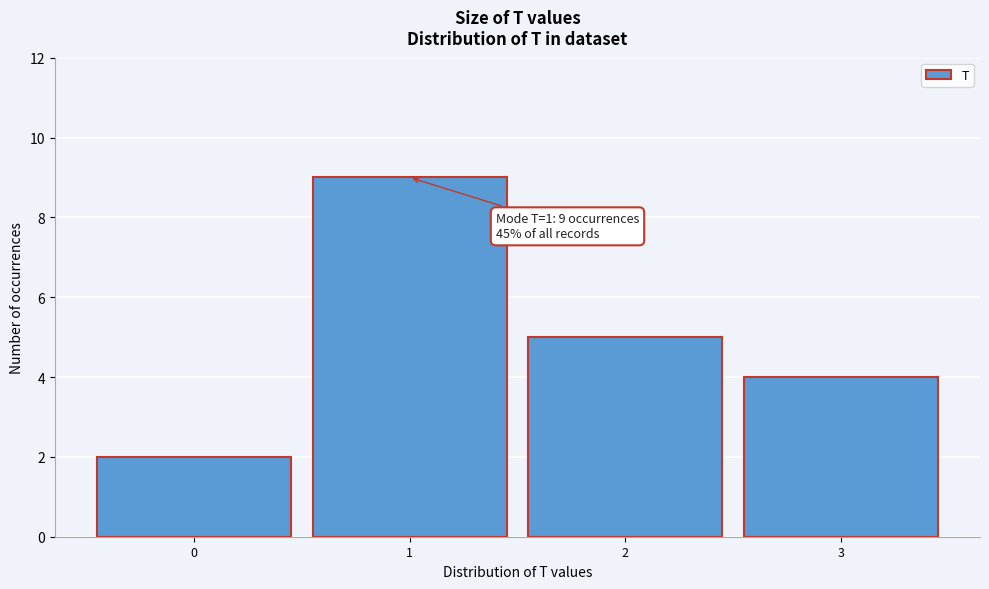

Which range on the x-axis has the tallest bar?

0.5 to 1.5